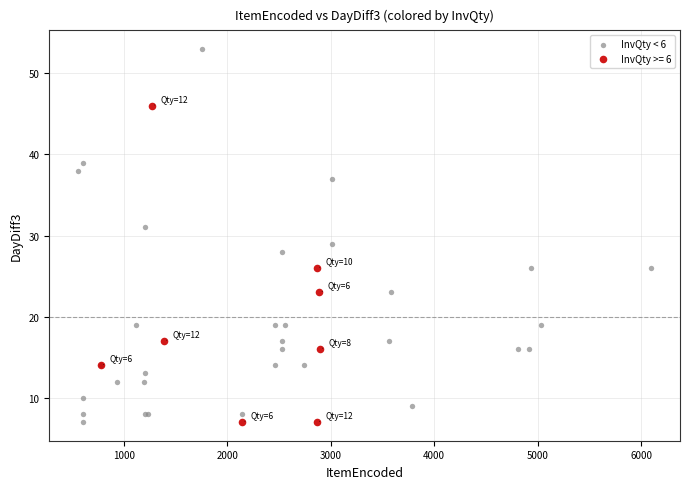

Which series has the widest spread of Y values?

InvQty < 6